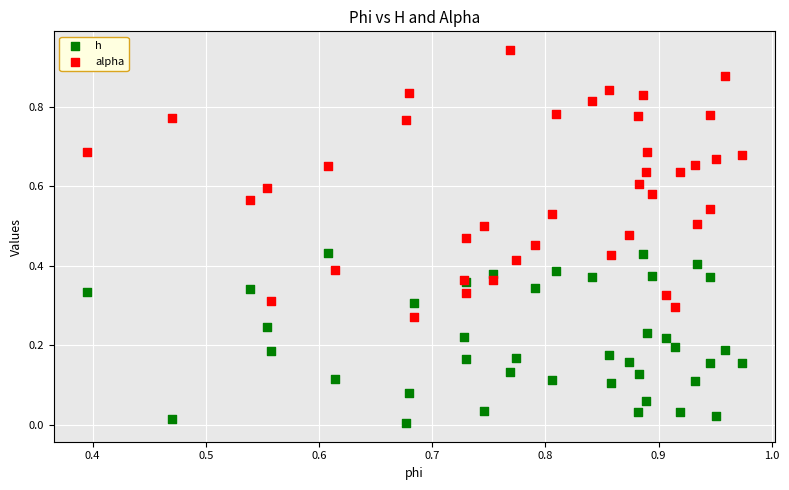

Which series contains the highest Y value?

alpha